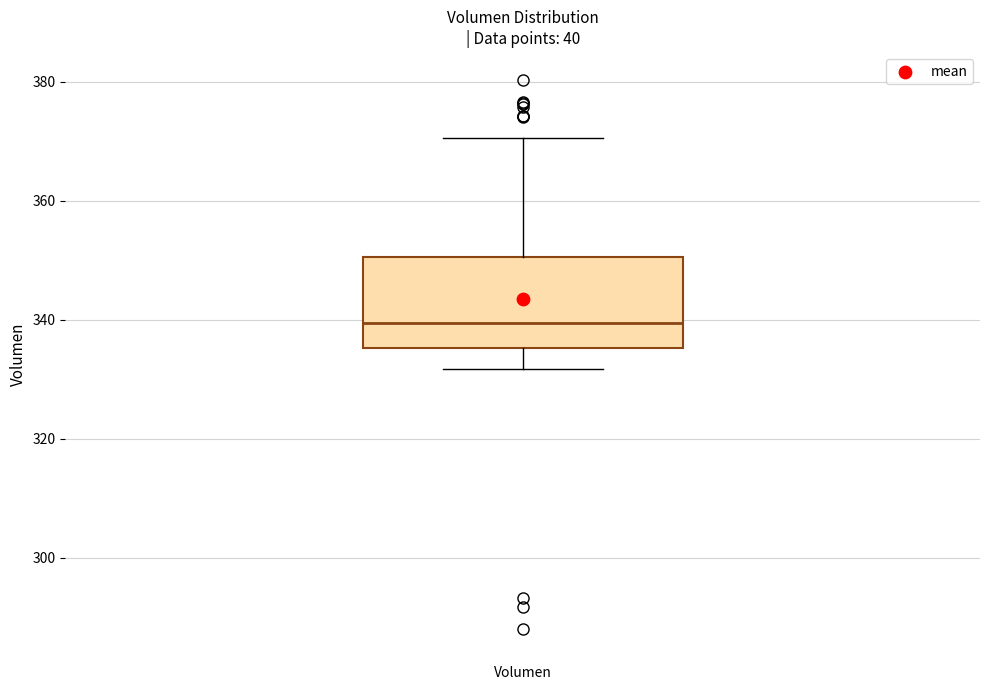

Where does the upper whisker of the box for Volumen end on the y-axis? The values are not printed on the chart, so give them approximately, as read against the axis.

370